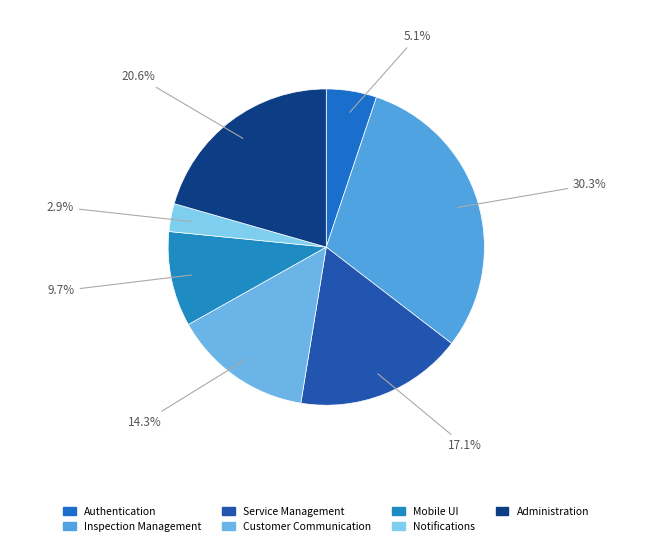

The Administration slice represents 21% of the pie. True or false?

True